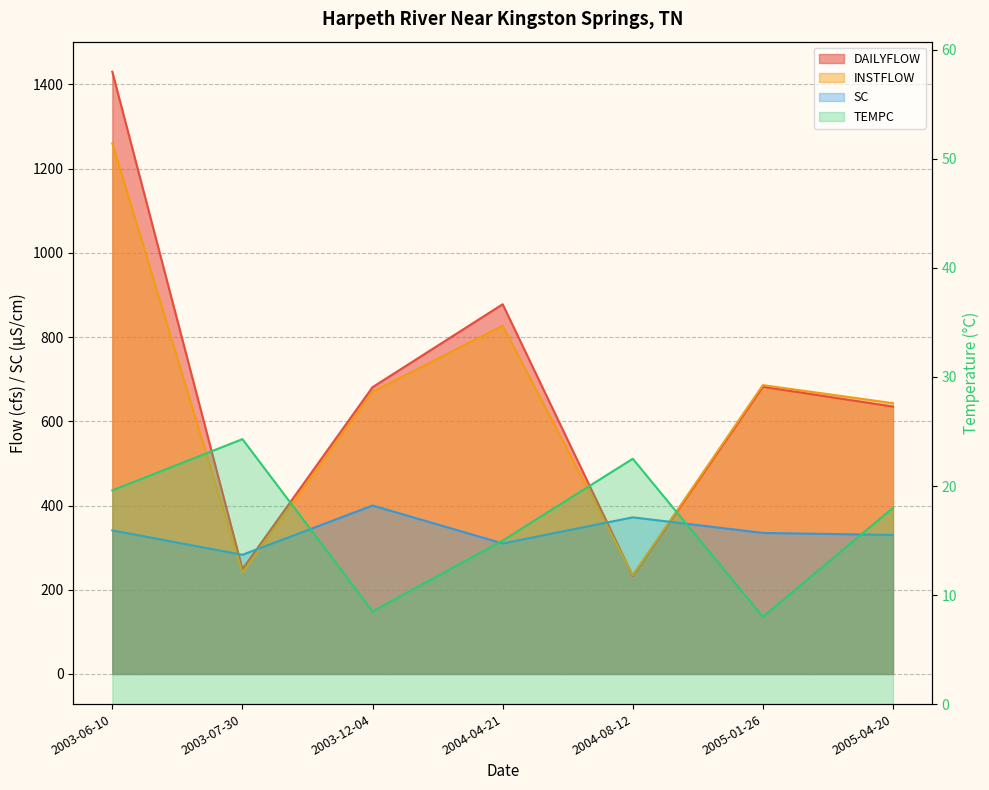

Which series ends up on top after the final intersection of INSTFLOW and DAILYFLOW?

INSTFLOW